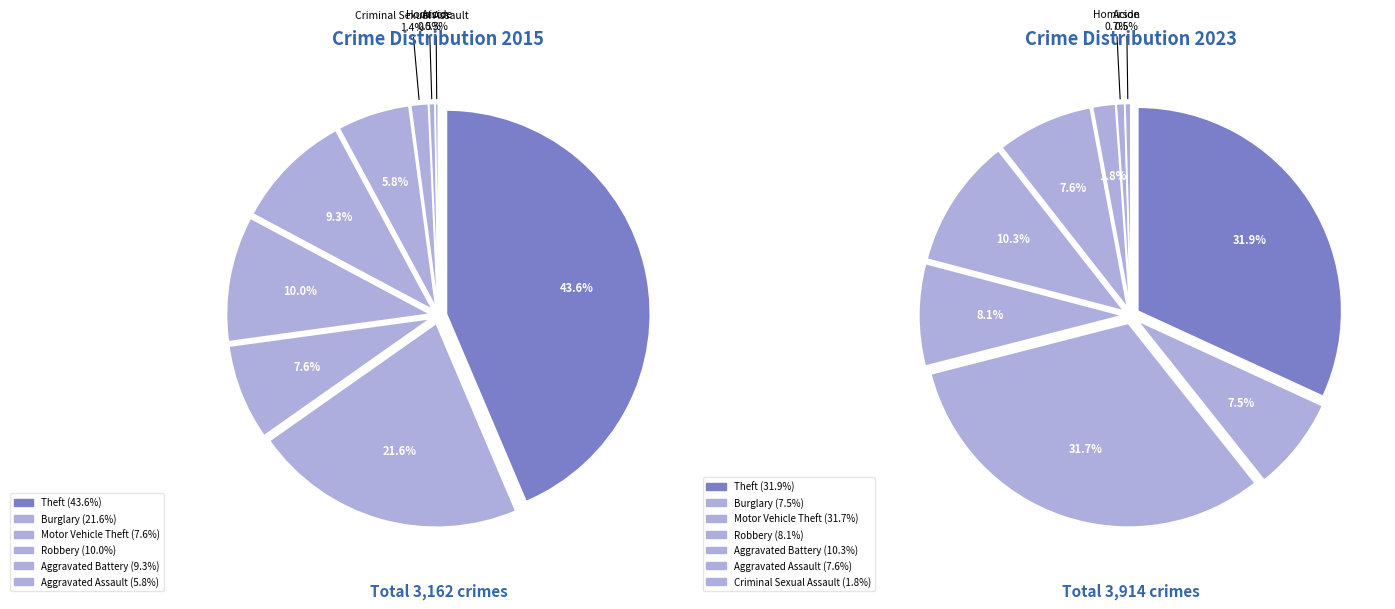

How many segments does this pie chart have?

9